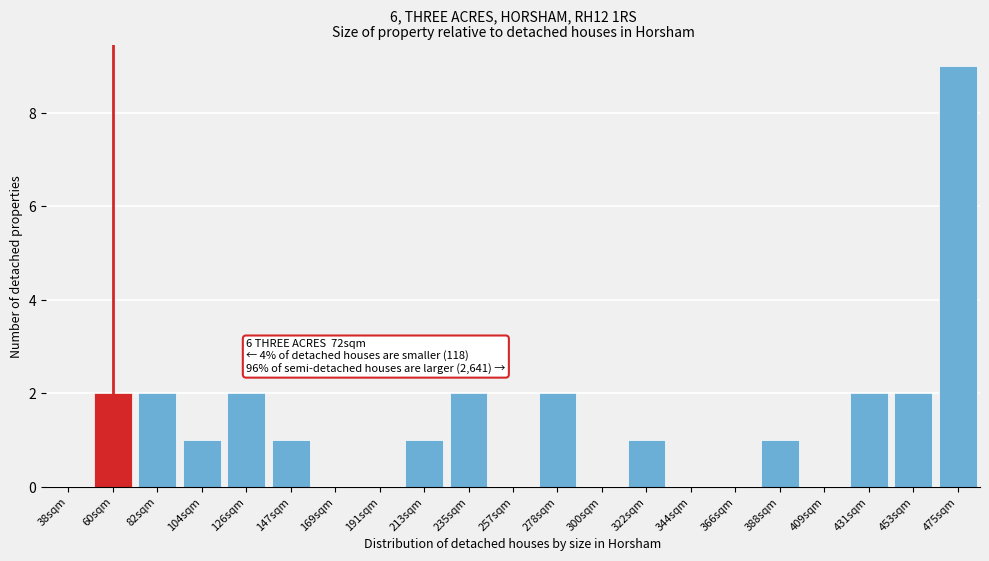

Reading left to right, what are all the values shown in this chart?

38sqm=0	60sqm=2	82sqm=2	104sqm=1	126sqm=2	147sqm=1	169sqm=0	191sqm=0	213sqm=1	235sqm=2	257sqm=0	278sqm=2	300sqm=0	322sqm=1	344sqm=0	366sqm=0	388sqm=1	409sqm=0	431sqm=2	453sqm=2	475sqm=9